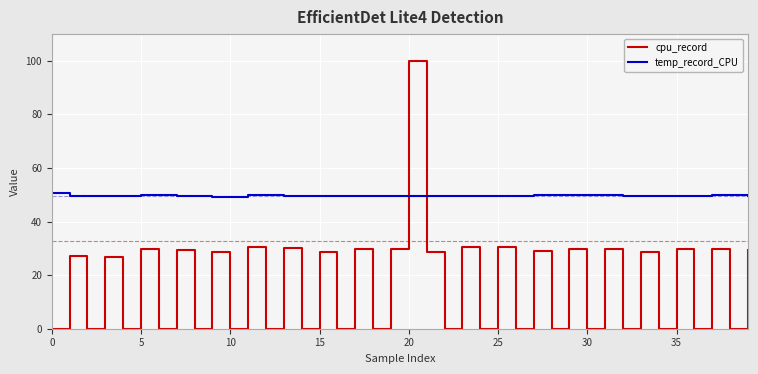

Which series has the largest range (max minus min)?

cpu_record